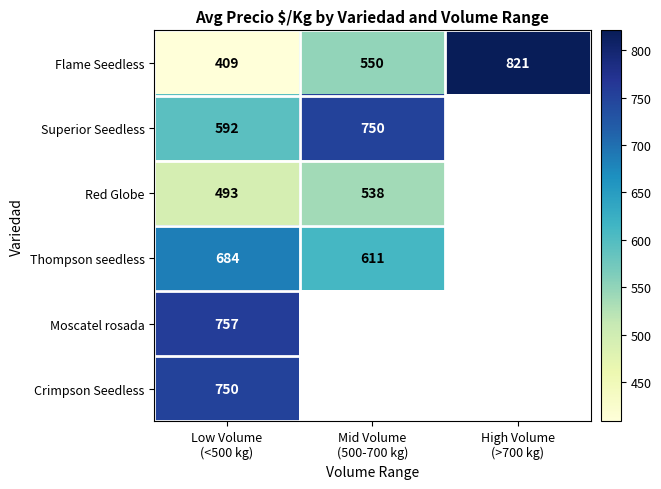

The value of Red Globe at Mid Volume (500-700 kg) is 795.2. True or false?

False